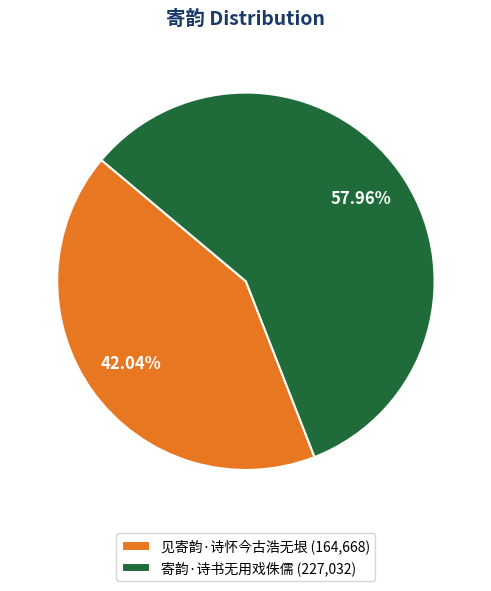

How many segments does this pie chart have?

2